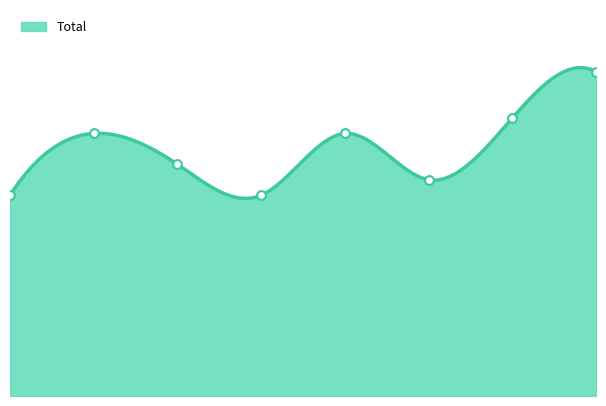

What is the change in value from 2 to 6?

+3